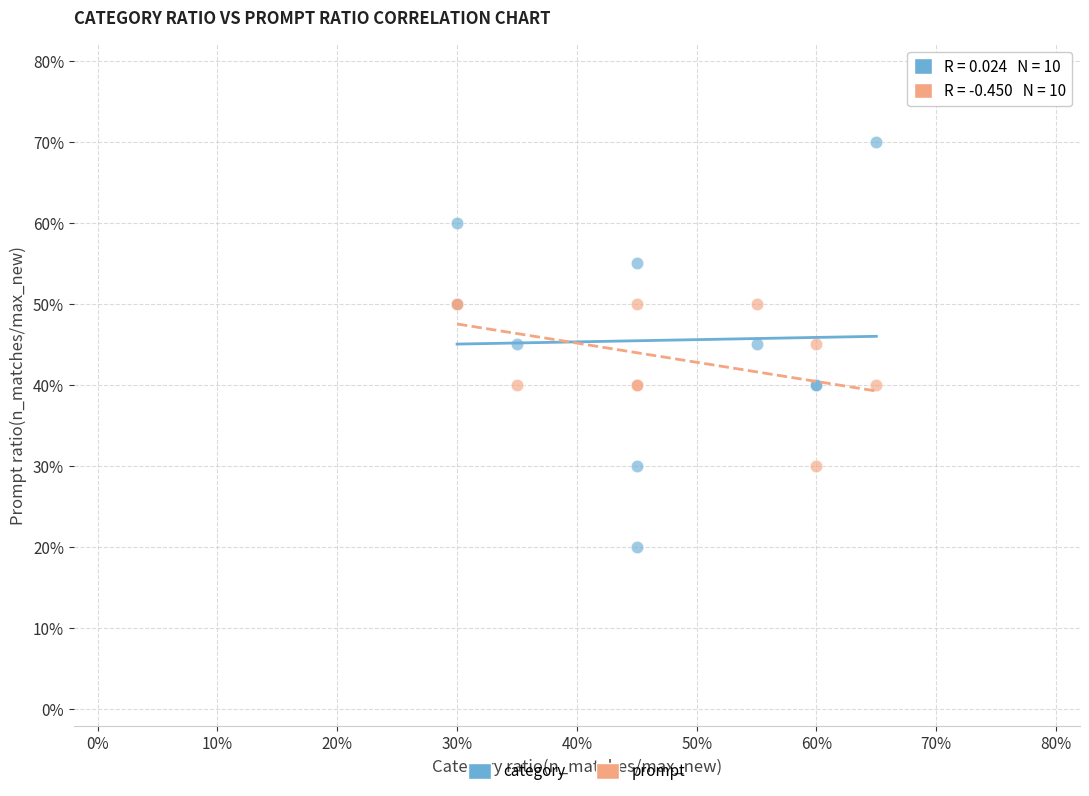

Which series reaches the maximum Y coordinate?

category